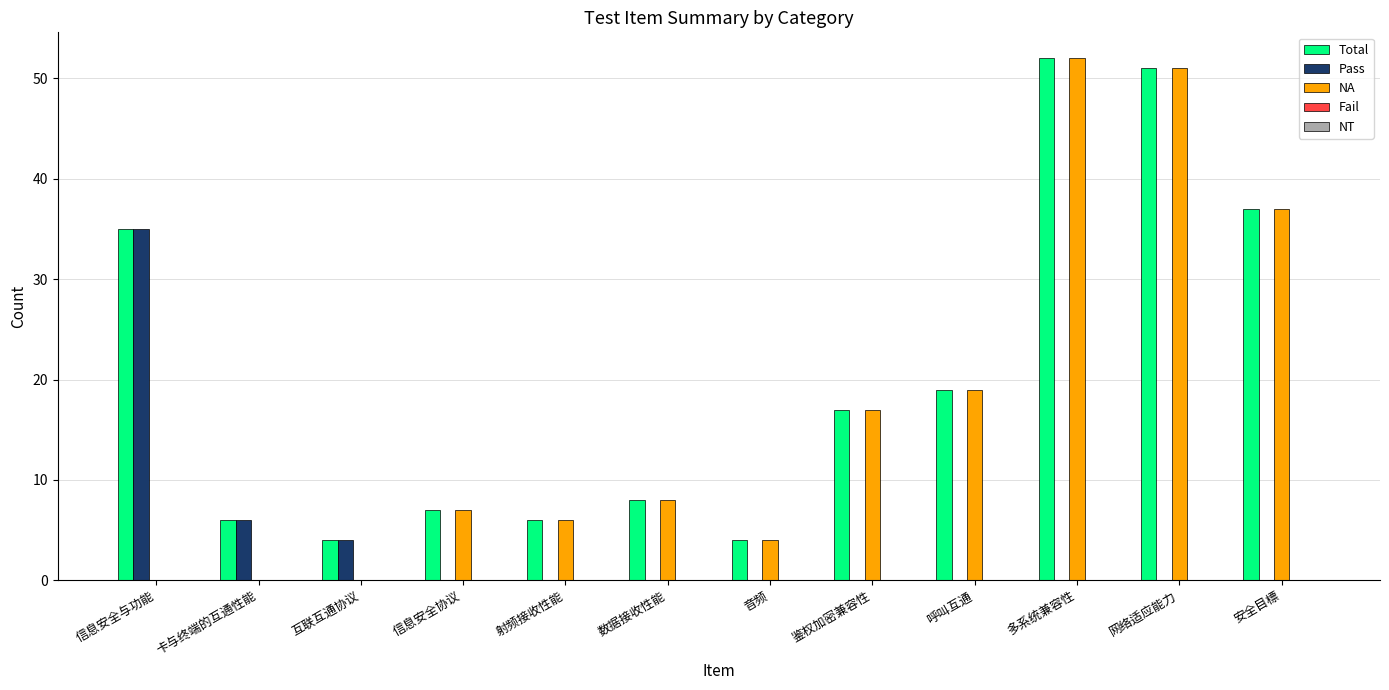

How many categories are shown in the chart?

12